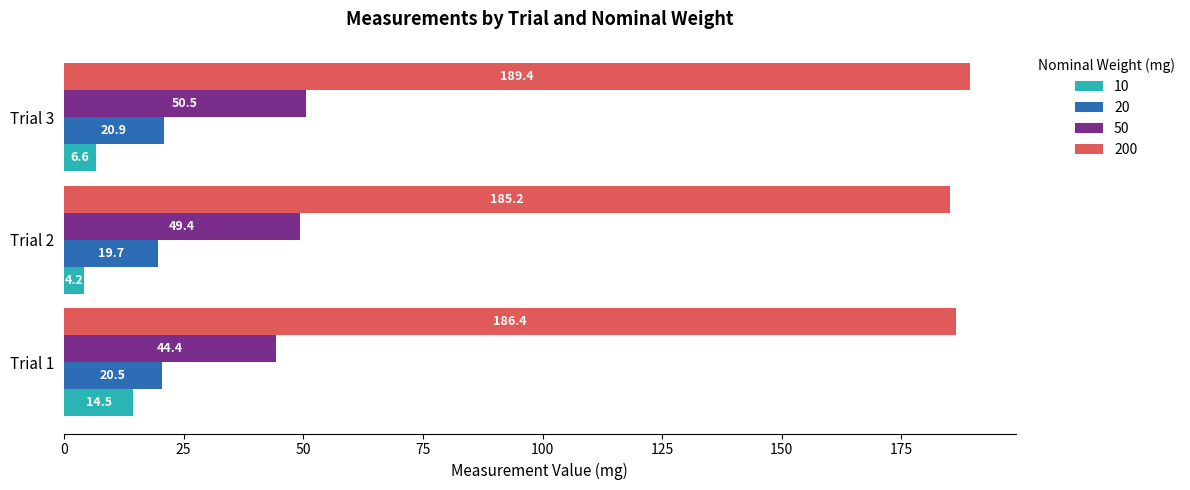

Read the 10 value at Trial 2.

4.2